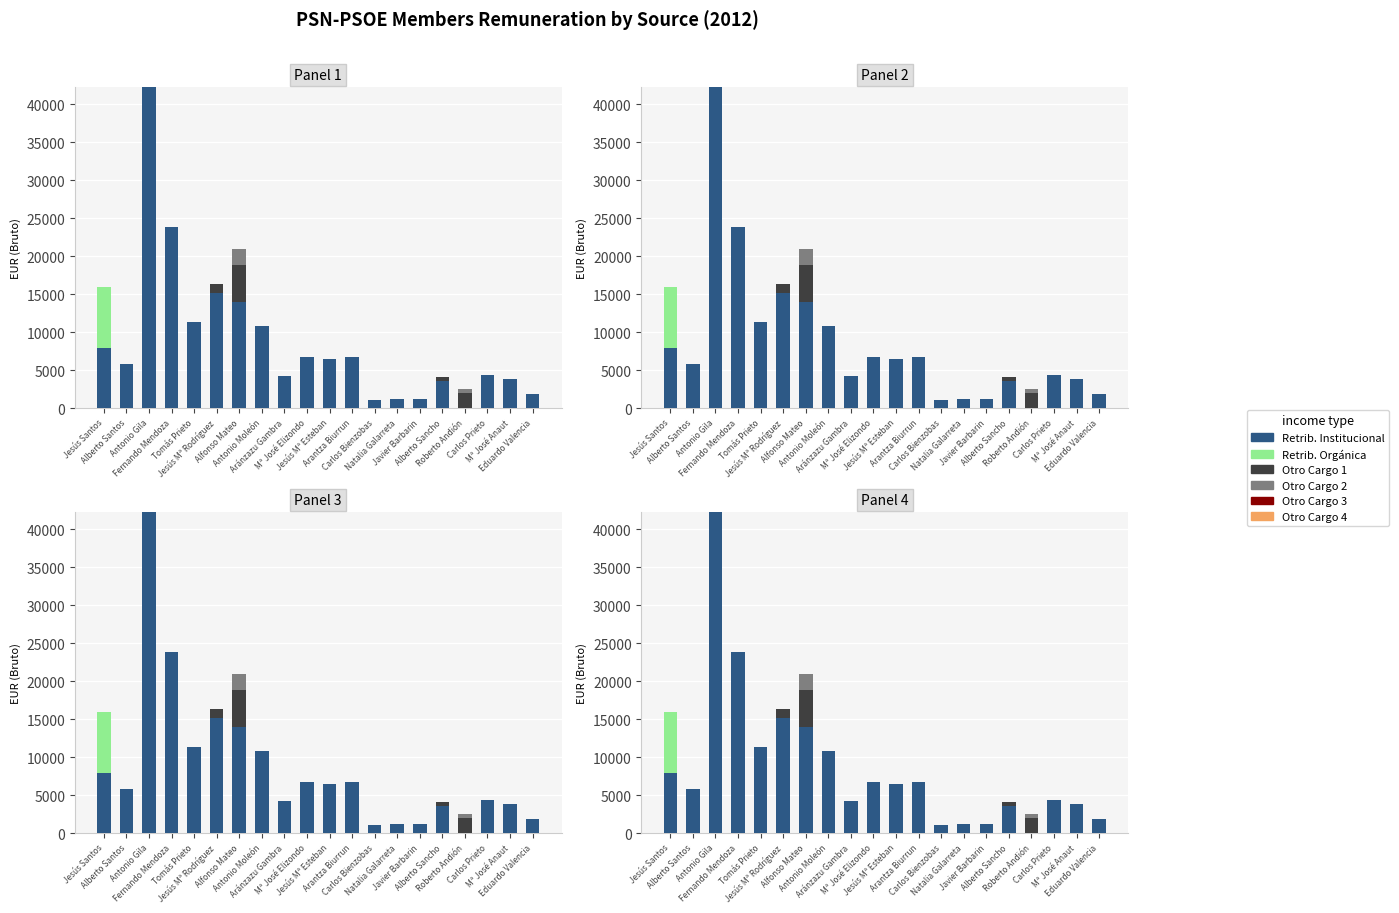

Which series has the largest total across all categories?

Retrib. Institucional